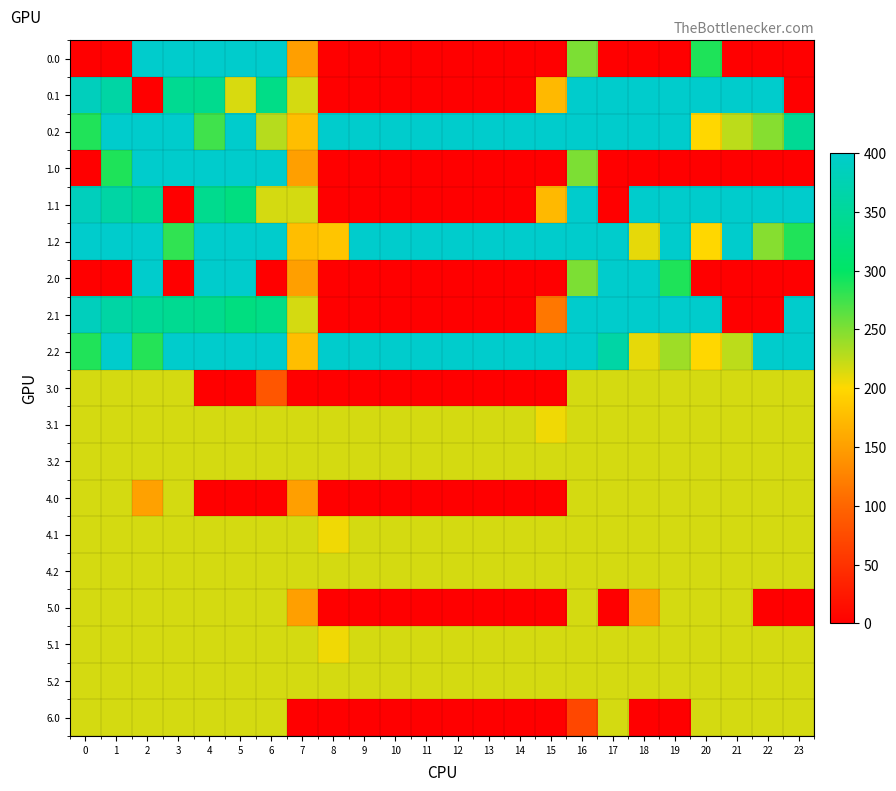

How many categories are shown in the chart?

24